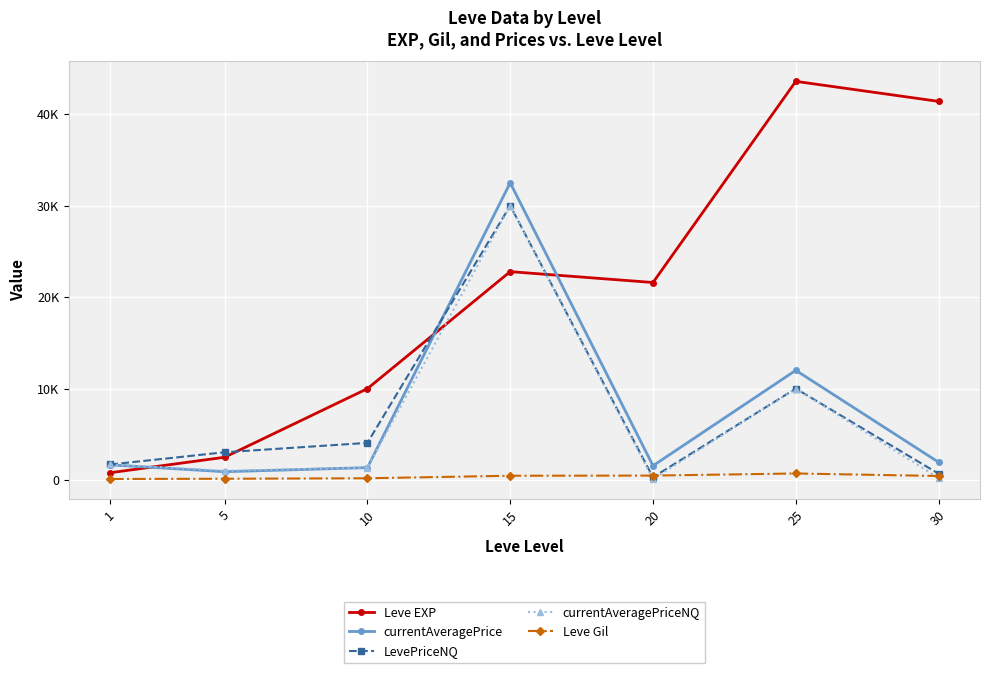

Reading right to left, transcribe all the data shown in this chart.

Leve EXP: 30=41410.0	25=43600.0	20=21600.0	15=22790.0	10=9990.0	5=2490.0	1=800.0
currentAveragePrice: 30=1947.8	25=11997.5	20=1560.8	15=32508.5	10=1353.9	5=909.5	1=1657.3
LevePriceNQ: 30=690.8	25=10000.0	20=300.0	15=30000.0	10=4061.7	5=3036.0	1=1699.8
currentAveragePriceNQ: 30=230.2	25=10000.0	20=100.0	15=30000.0	10=1353.9	5=1012.0	1=1699.8
Leve Gil: 30=440.0	25=715.0	20=485.0	15=468.0	10=191.0	5=139.0	1=113.0